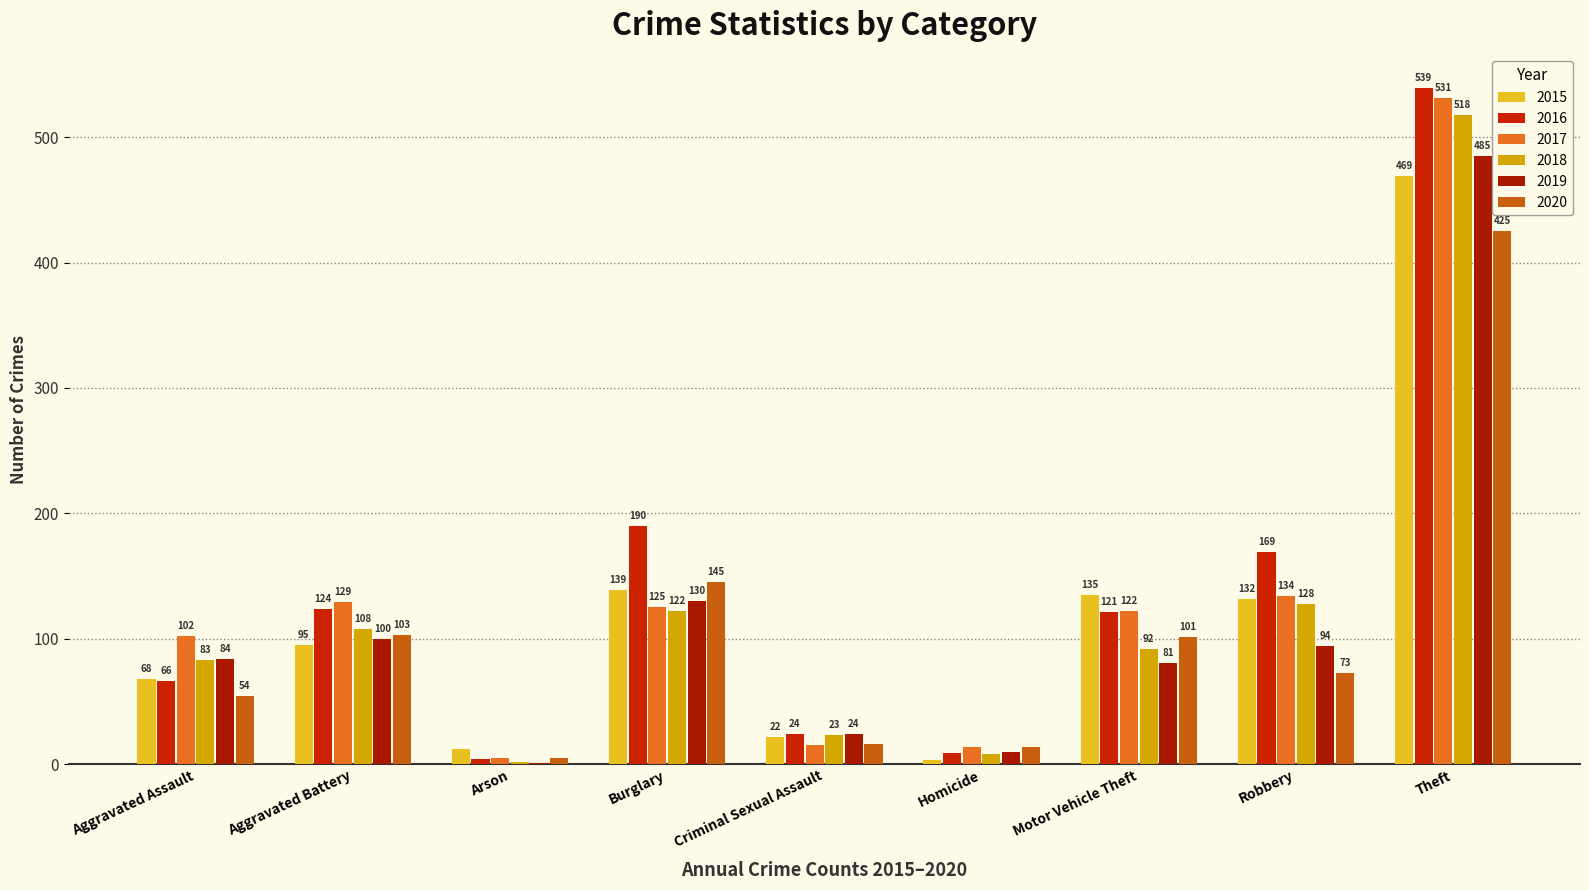

What is the highest value of the 2015 series?

469